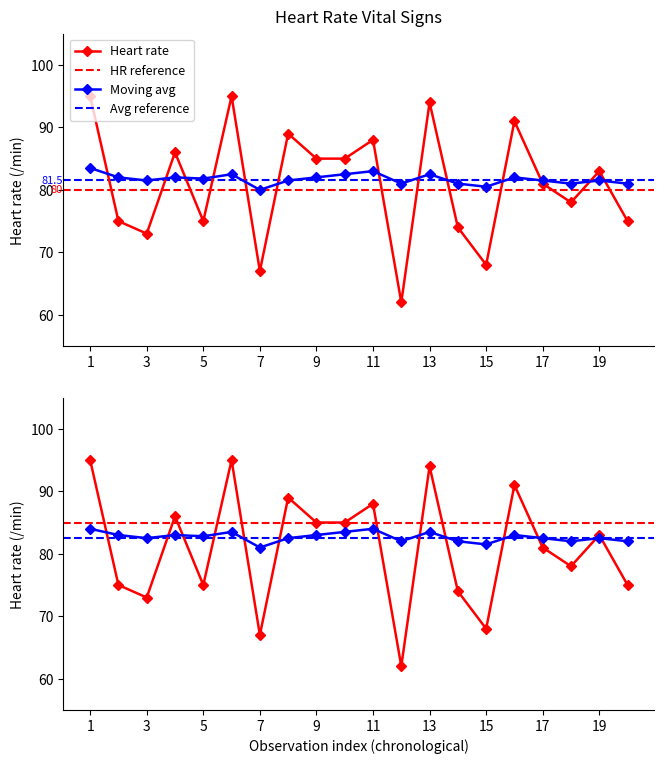

How many values in the Heart rate series are below 83?

10